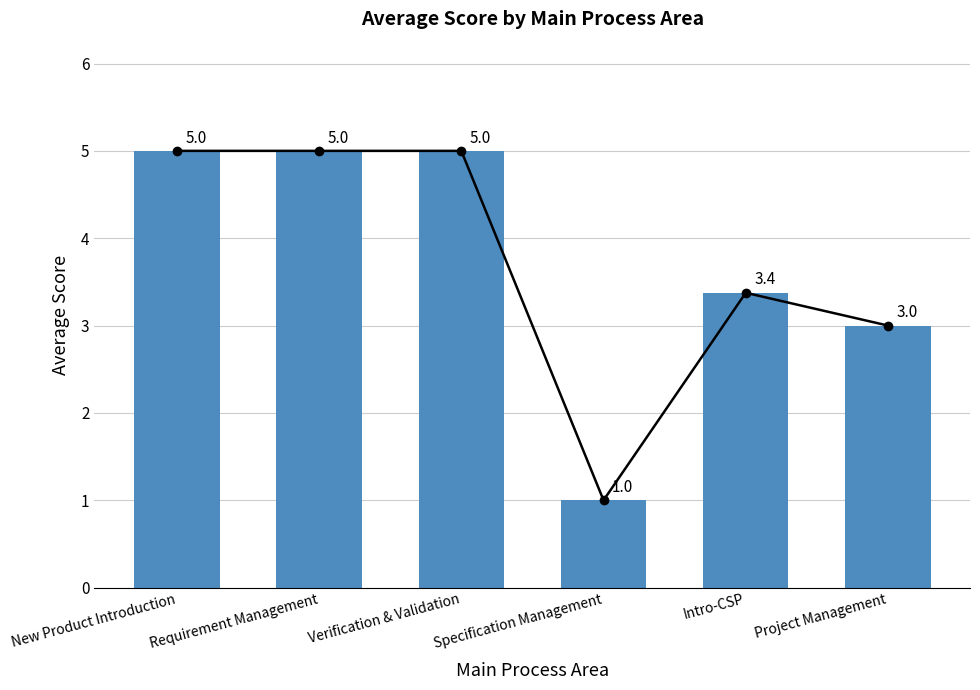

How many data points in Average Score are less than 5?

3